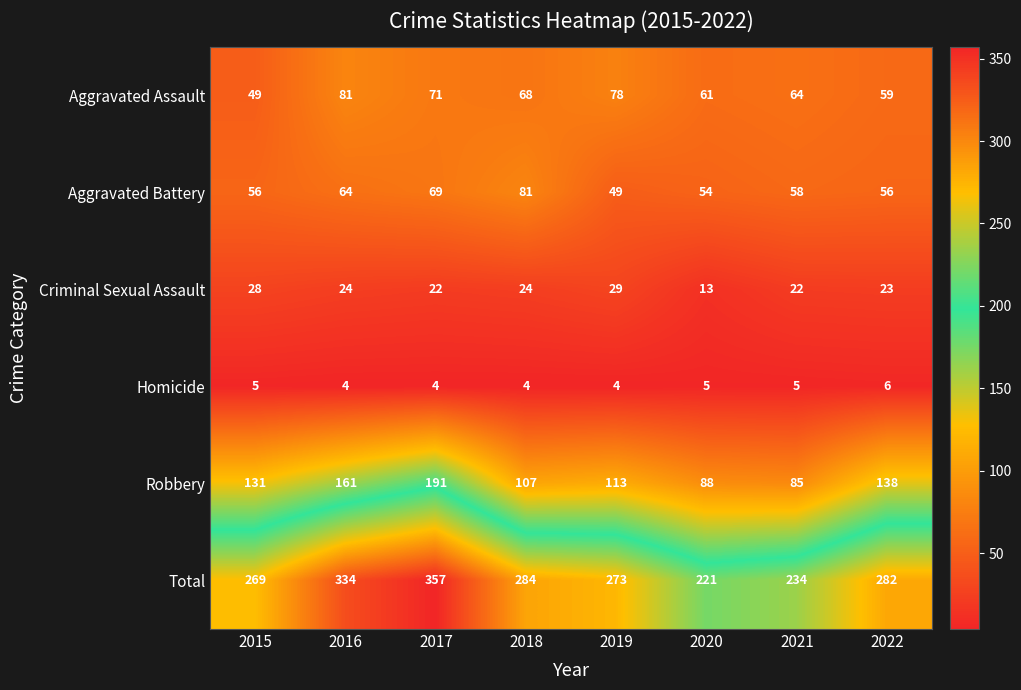

What is the difference between the second highest and second lowest values in the Robbery series?

73